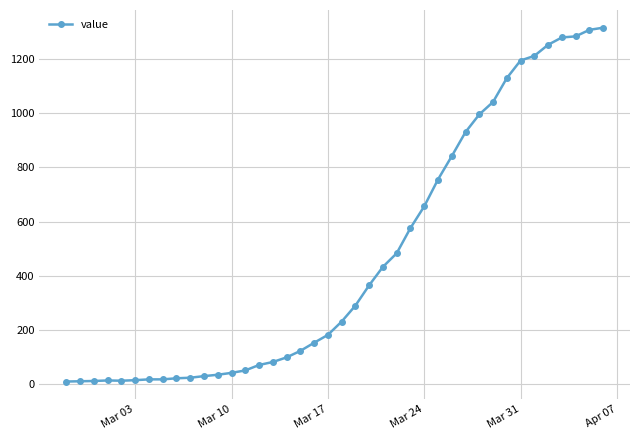

What is the greatest value displayed?

1315